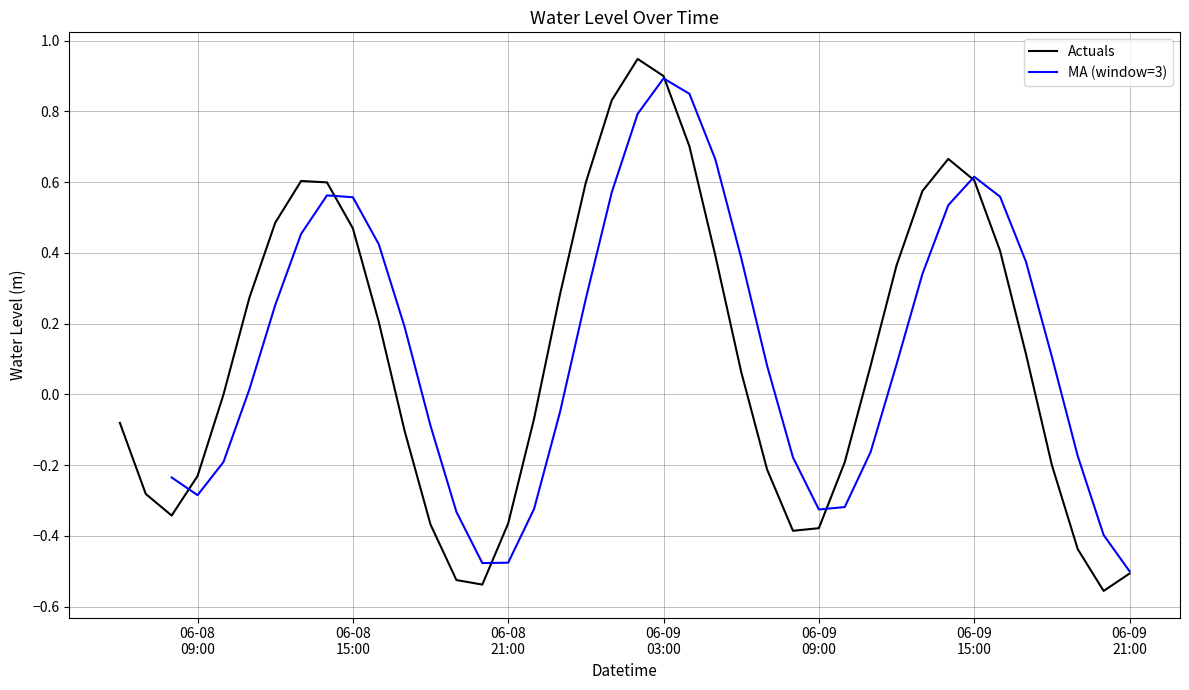

List the labels in order of value, smallest first.

2025-06-09 20:00:00, 2025-06-08 20:00:00, 2025-06-08 19:00:00, 2025-06-09 21:00:00, 2025-06-09 19:00:00, 2025-06-09 08:00:00, 2025-06-09 09:00:00, 2025-06-08 18:00:00, 2025-06-08 21:00:00, 2025-06-08 08:00:00, 2025-06-08 07:00:00, 2025-06-08 09:00:00, 2025-06-09 07:00:00, 2025-06-09 18:00:00, 2025-06-09 10:00:00, 2025-06-08 17:00:00, 2025-06-08 06:00:00, 2025-06-08 22:00:00, 2025-06-08 10:00:00, 2025-06-09 06:00:00, 2025-06-09 11:00:00, 2025-06-09 17:00:00, 2025-06-08 16:00:00, 2025-06-08 11:00:00, 2025-06-08 23:00:00, 2025-06-09 12:00:00, 2025-06-09 05:00:00, 2025-06-09 16:00:00, 2025-06-08 15:00:00, 2025-06-08 12:00:00, 2025-06-09 13:00:00, 2025-06-08 14:00:00, 2025-06-09 00:00:00, 2025-06-08 13:00:00, 2025-06-09 15:00:00, 2025-06-09 14:00:00, 2025-06-09 04:00:00, 2025-06-09 01:00:00, 2025-06-09 03:00:00, 2025-06-09 02:00:00